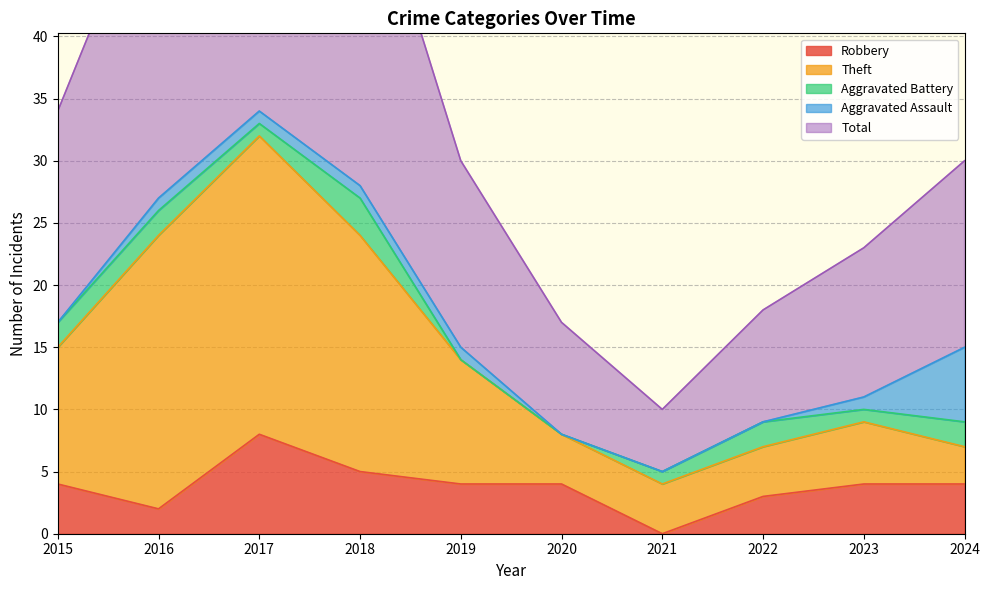

Does the chart display data point markers on the line(s)?

No